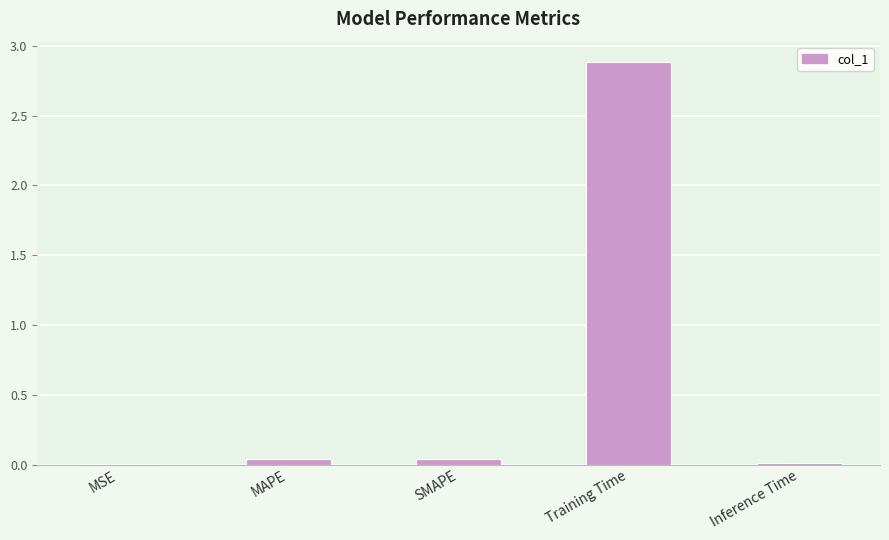

How many series are shown in this chart?

1